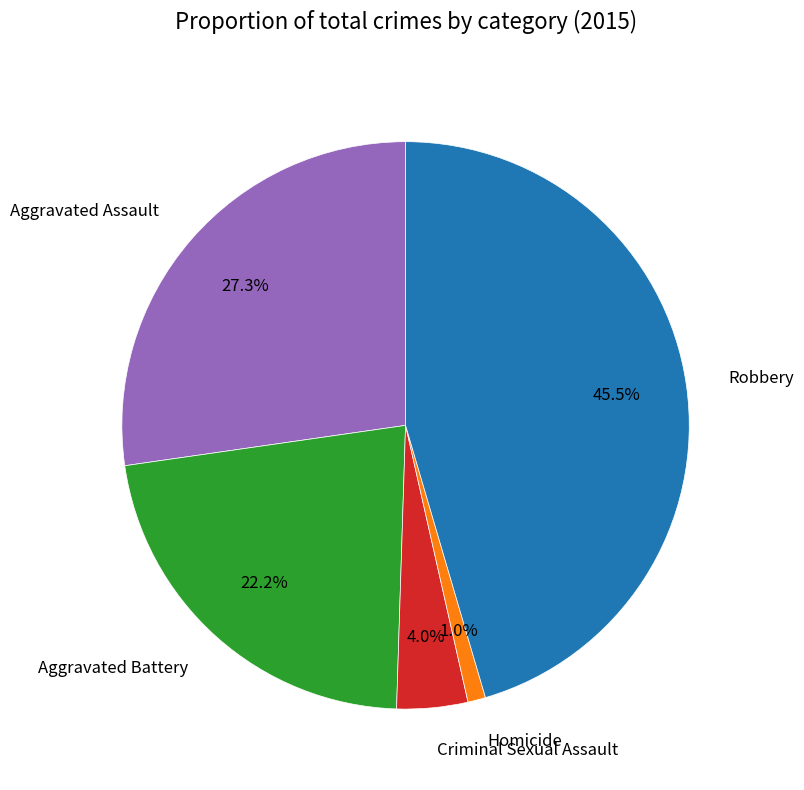

How many slices are in this pie chart?

5